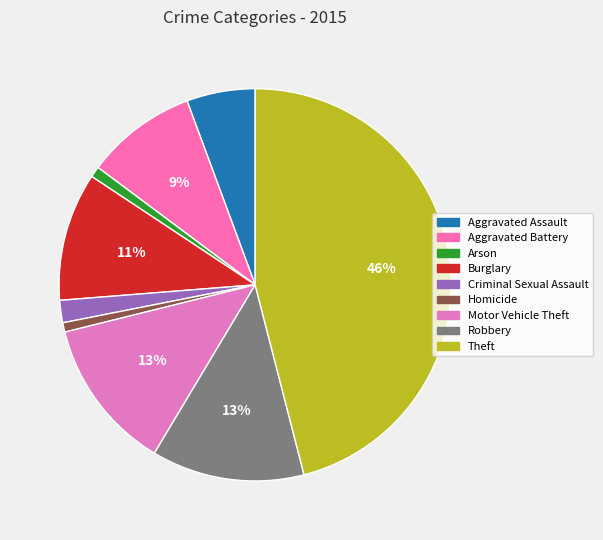

How many segments does this pie chart have?

9